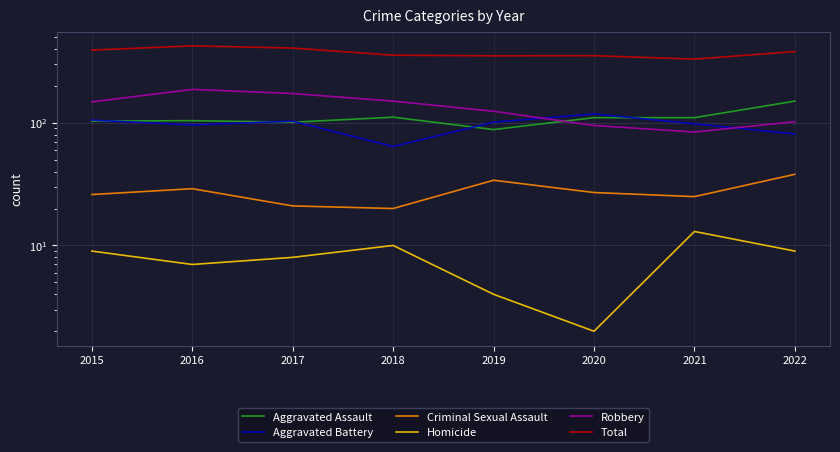

What is the difference between the Robbery values at 2015 and 2021?

64